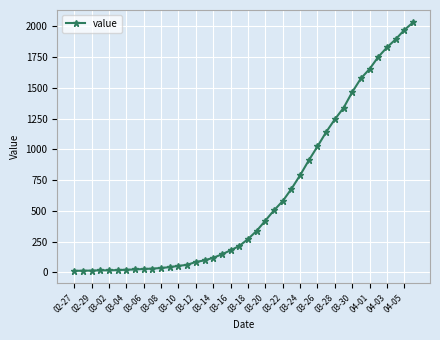

What is the average value?

616